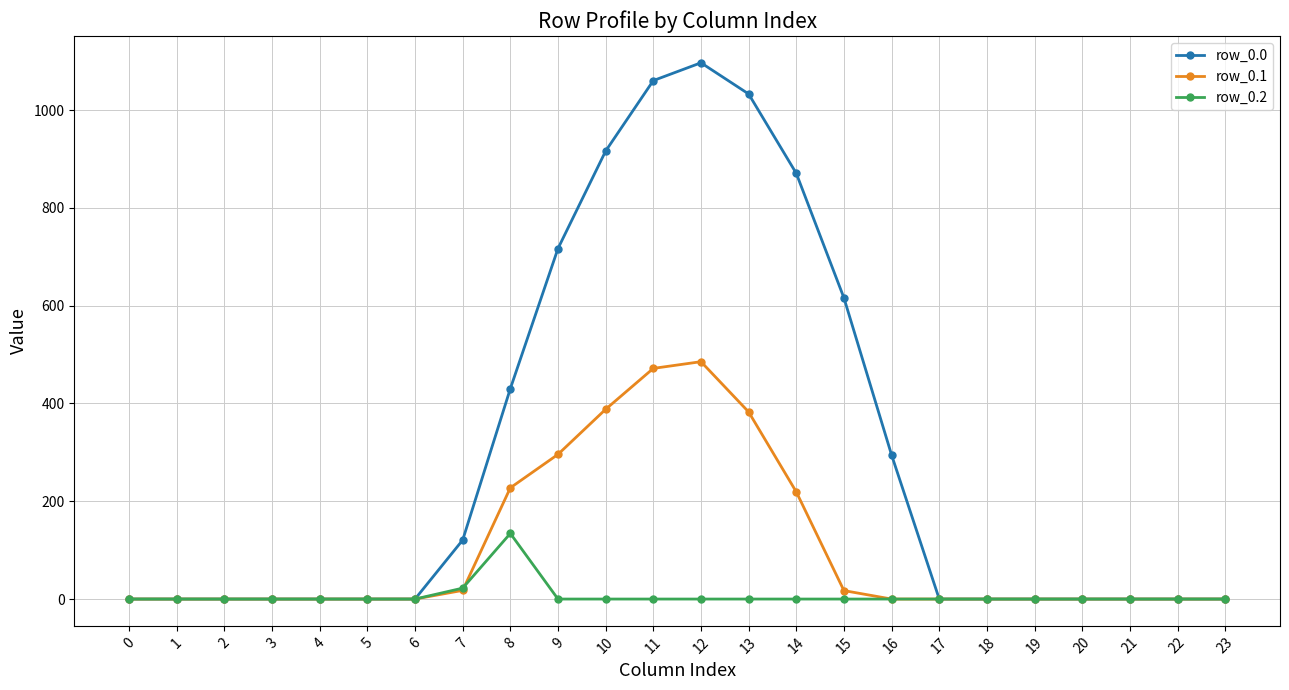

Does the chart display data point markers on the line(s)?

Yes